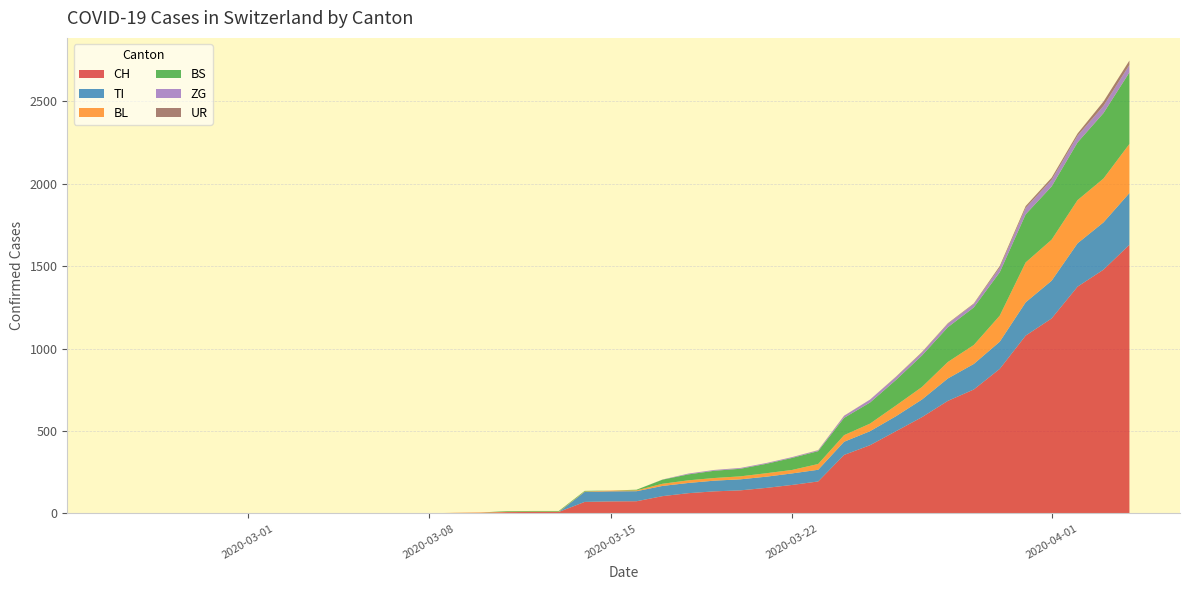

Reading left to right, list all the values displayed in this chart.

CH: 0	0	0	0	0	0	0	0	0	0	1	1	1	3	4	8	9	9	70	73	74	105	123	134	140	155	173	194	355	414	499	584	683	752	877	1079	1183	1376	1479	1630
TI: 0	0	0	0	0	0	0	0	0	0	0	0	0	0	0	0	0	0	61	61	61	62	62	65	67	68	70	71	80	85	91	107	136	155	165	202	229	263	287	314
BL: 0	0	0	0	0	0	0	0	0	0	0	0	0	1	2	2	2	2	2	5	5	13	16	16	18	21	21	35	40	46	65	76	100	115	158	242	249	262	266	298
BS: 0	0	0	0	0	0	0	0	0	0	0	0	0	0	0	4	4	4	4	0	4	25	36	44	46	57	73	78	105	128	155	191	211	228	263	292	323	350	397	434
ZG: 0	0	0	0	0	0	0	0	0	0	0	0	0	0	0	0	0	0	0	0	0	1	5	5	5	5	5	5	12	18	18	18	21	21	29	39	40	41	44	46
UR: 0	0	0	0	0	0	0	0	0	0	0	0	0	0	0	0	0	0	0	0	0	0	0	0	0	0	0	1	1	0	2	3	3	3	9	11	13	13	26	26